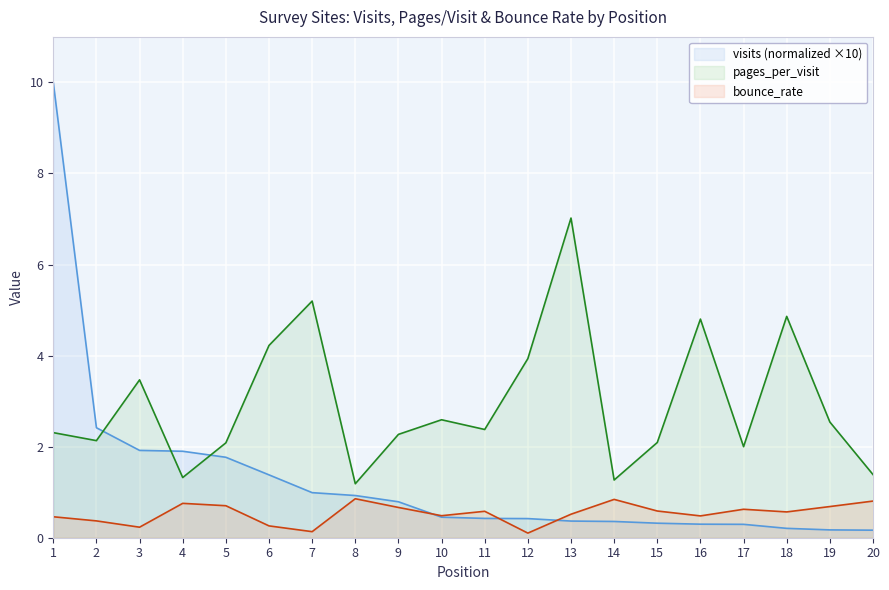

List the series in order of their overall mean, lowest first.

bounce_rate, visits (normalized ×10), pages_per_visit